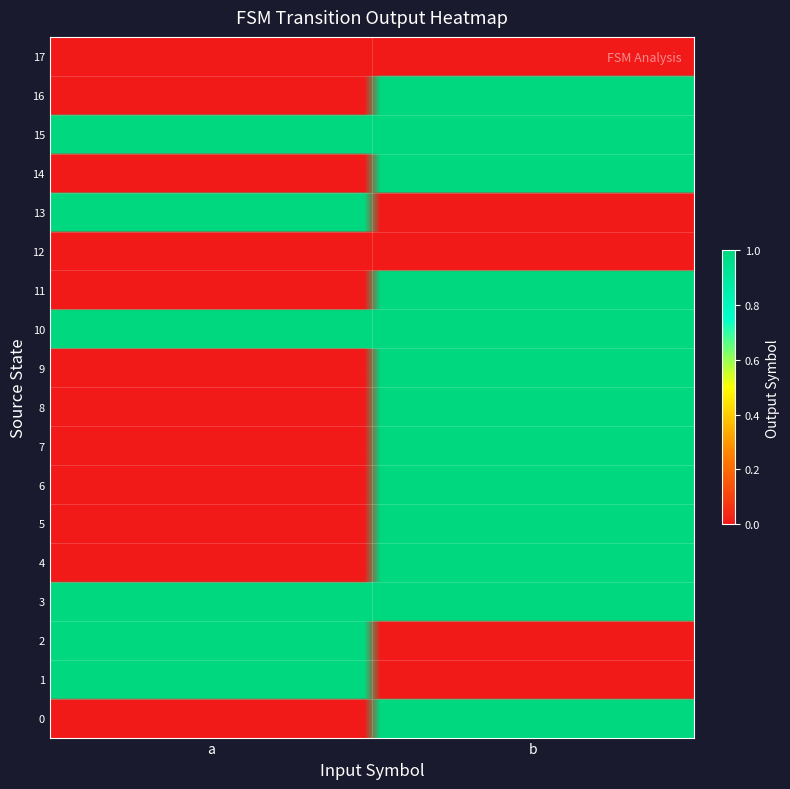

Reading left to right, transcribe all the data shown in this chart.

0: a=0	b=1
1: a=1	b=0
2: a=1	b=0
3: a=1	b=1
4: a=0	b=1
5: a=0	b=1
6: a=0	b=1
7: a=0	b=1
8: a=0	b=1
9: a=0	b=1
10: a=1	b=1
11: a=0	b=1
12: a=0	b=0
13: a=1	b=0
14: a=0	b=1
15: a=1	b=1
16: a=0	b=1
17: a=0	b=0